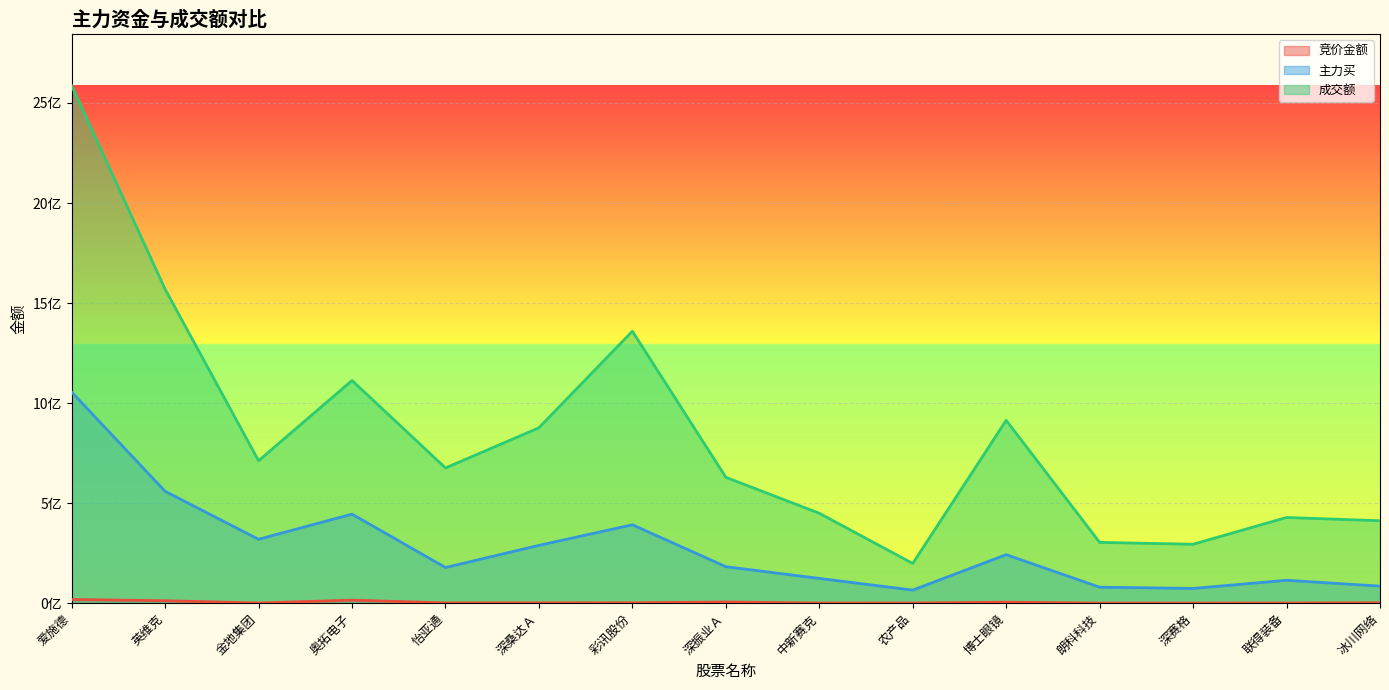

What is the minimum value for 主力买?

65412662